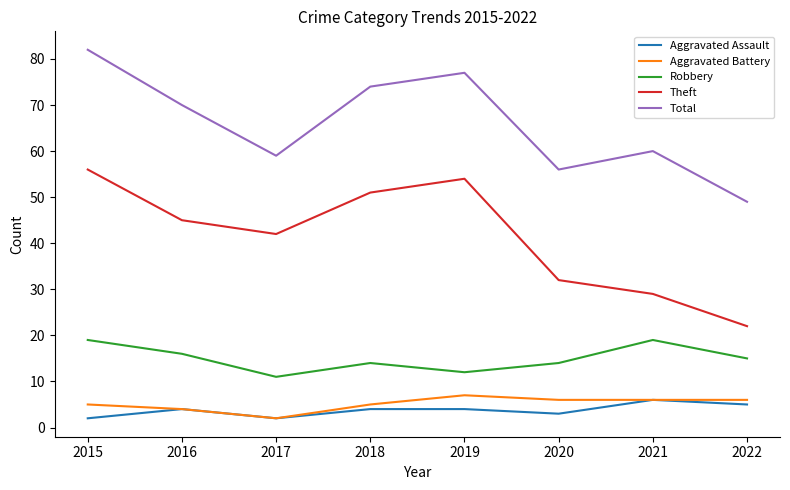

What is the sum of the Total values at 2022 and 2018?

123